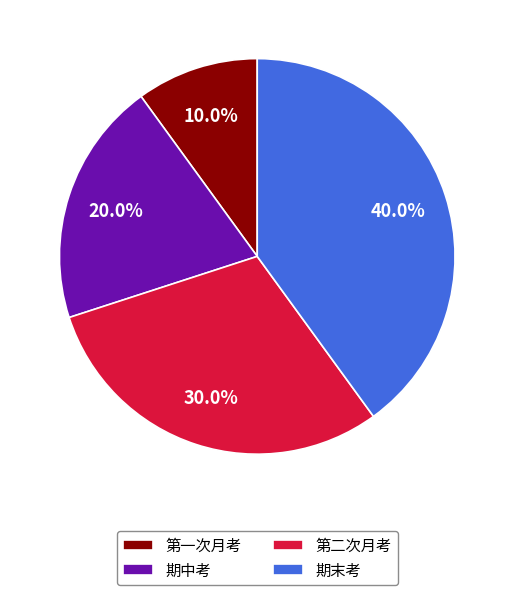

Is there any slice that represents more than half of the pie?

No